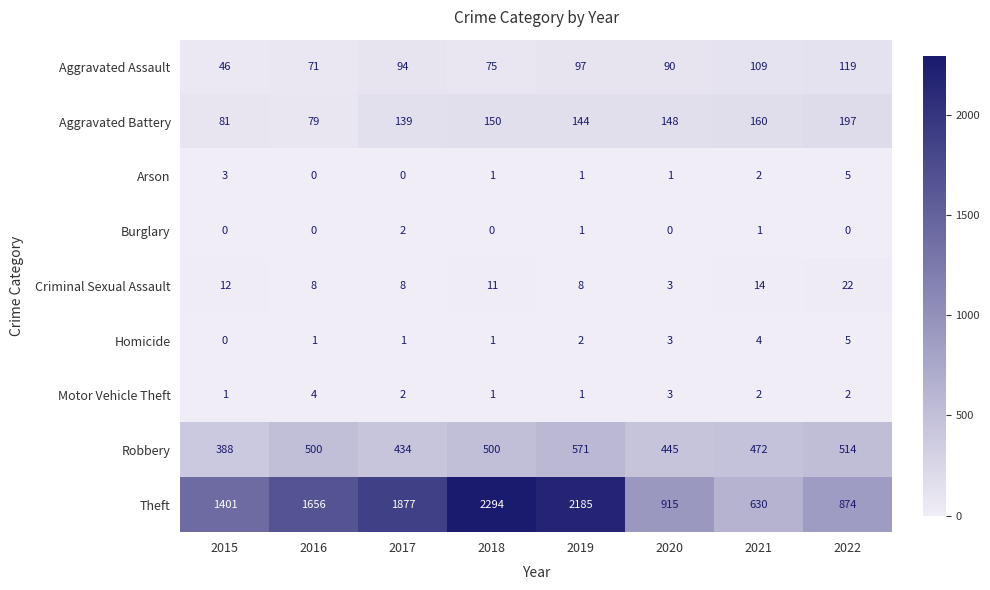

Between 2021 and 2022, which series saw the biggest shift?

Theft